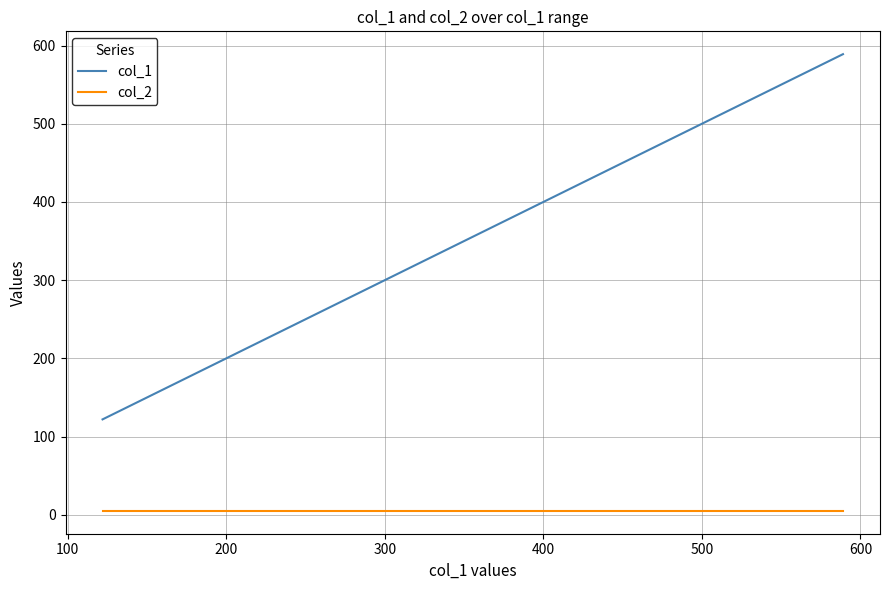

List the series in order of their peak value, highest first.

col_1, col_2